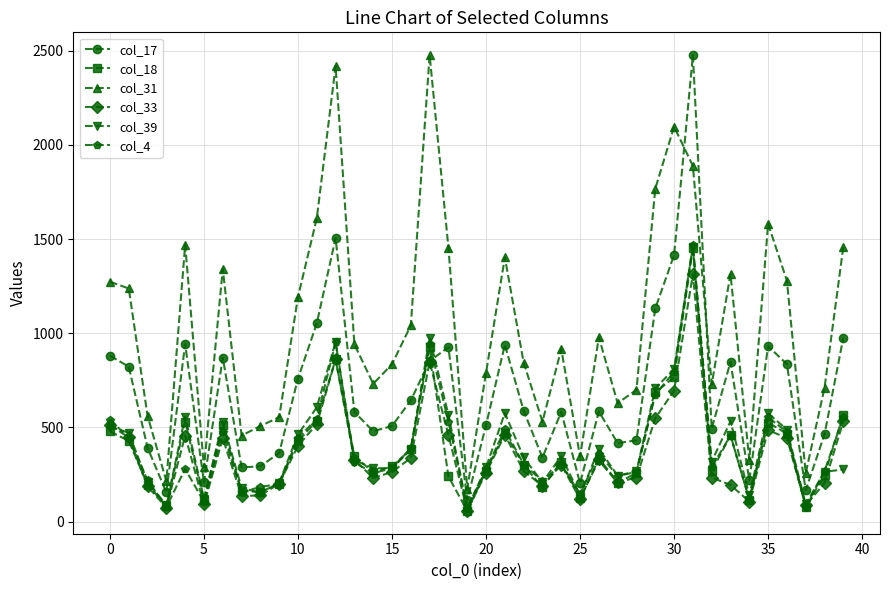

How many data points does each series have?

40